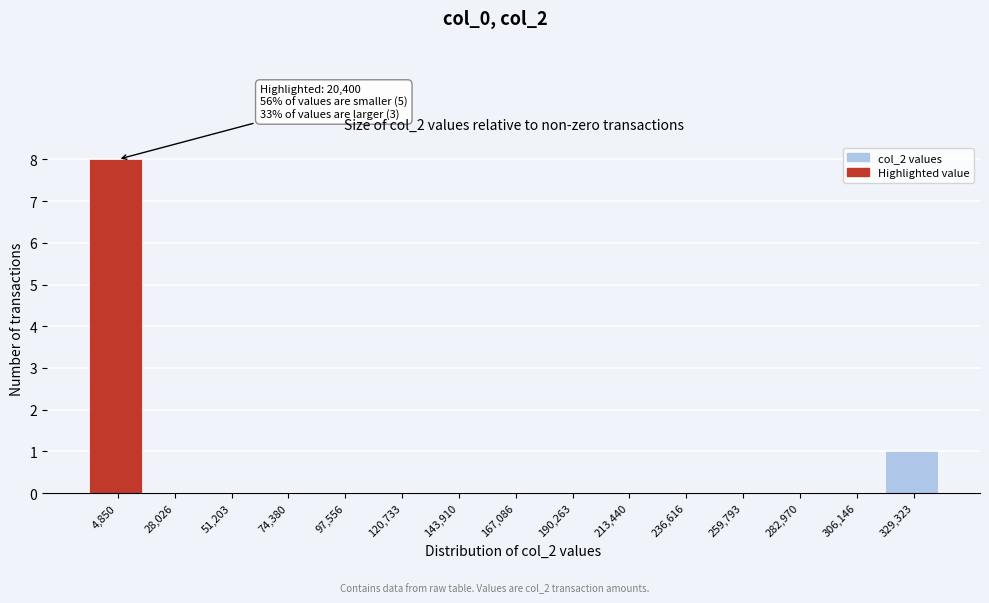

Reading right to left, transcribe all the data shown in this chart.

329,323=1	306,146=0	282,970=0	259,793=0	236,616=0	213,440=0	190,263=0	167,086=0	143,910=0	120,733=0	97,556=0	74,380=0	51,203=0	28,026=0	4,850=8